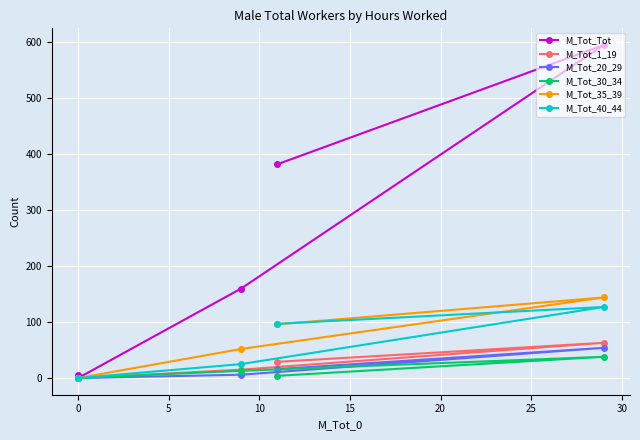

True or false: M_Tot_20_29 has a value of 11 at 5.

False